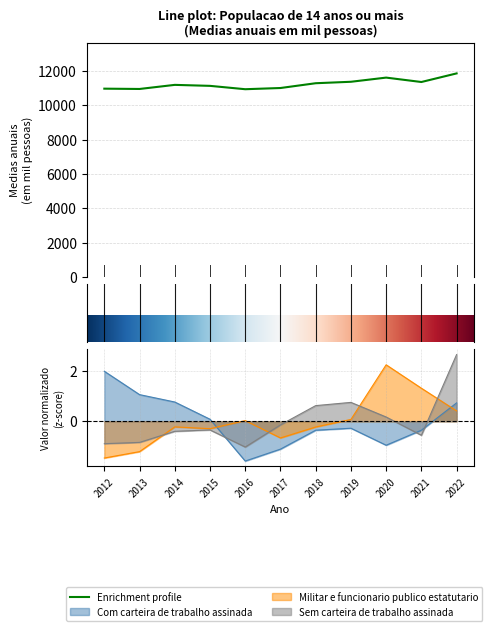

Is it true that Militar e funcionario publico estatutario equals -0.4 at 2018?

False